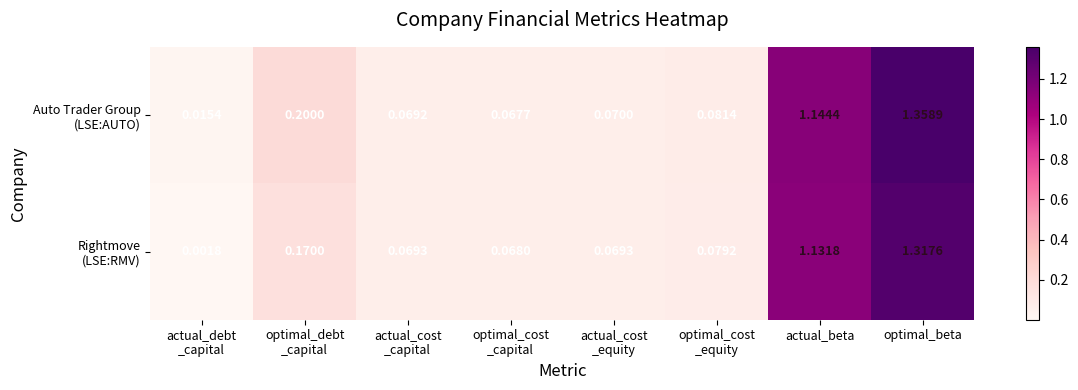

Which category has the highest value across all series?

optimal_beta